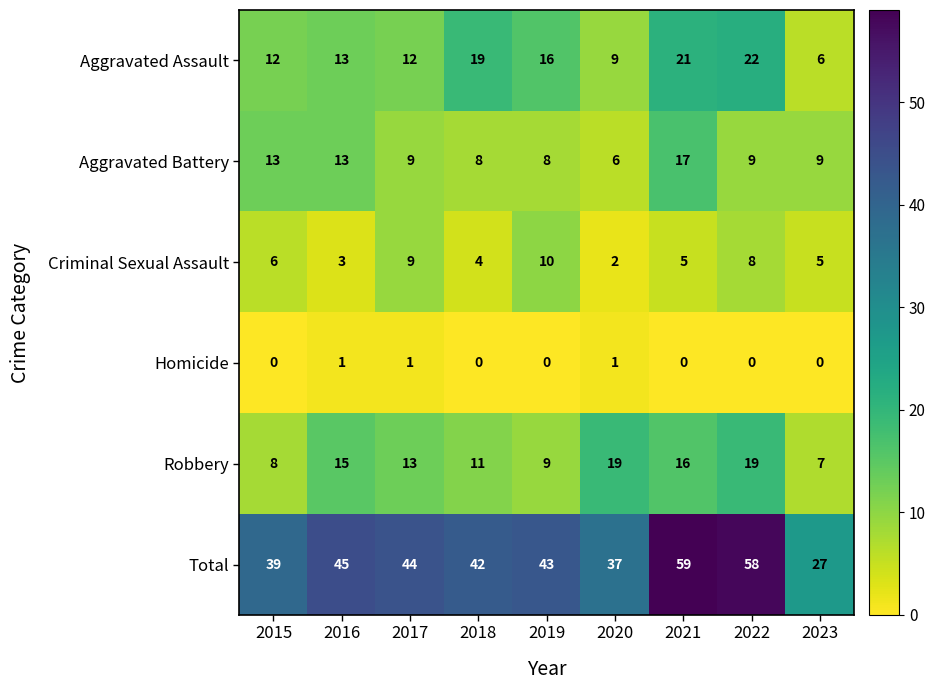

Which series has the largest total across all categories?

Total